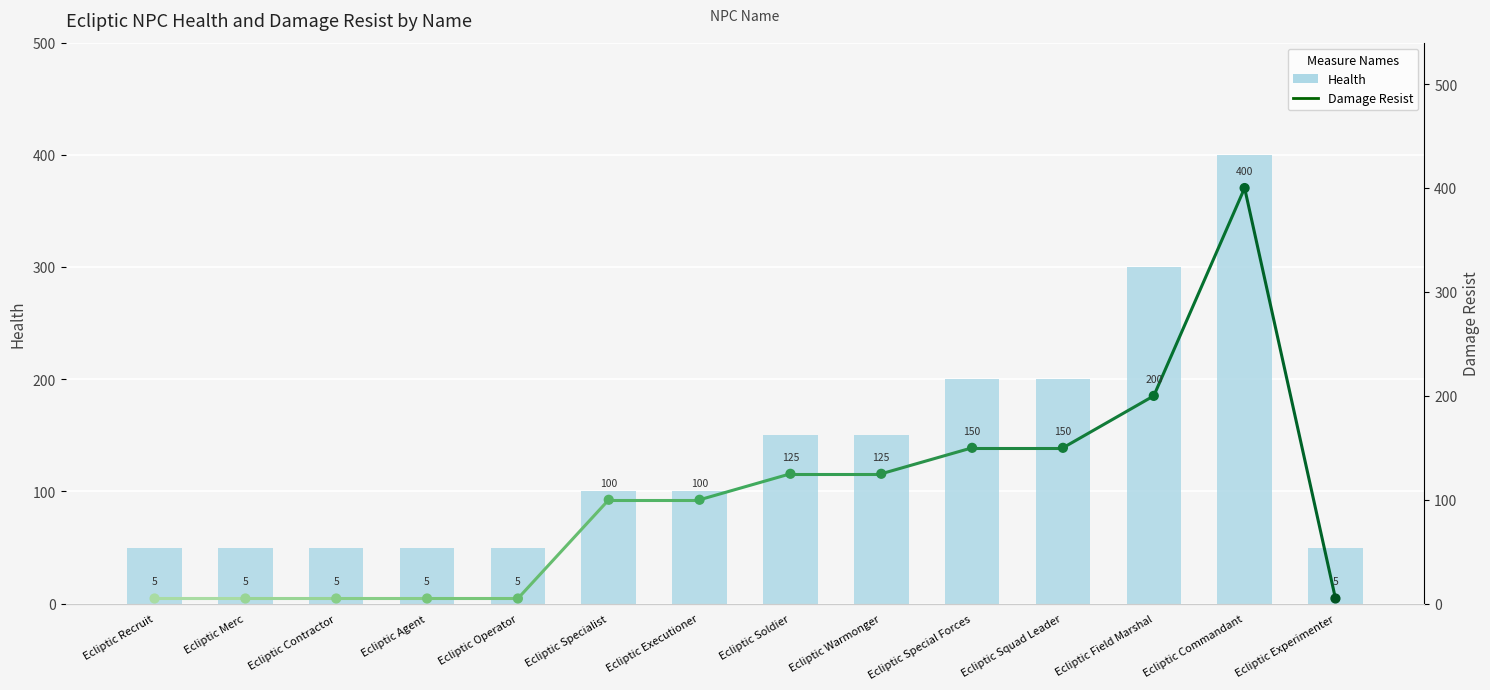

What is the ratio of the value at Ecliptic Contractor to the value at Ecliptic Special Forces?

0.2